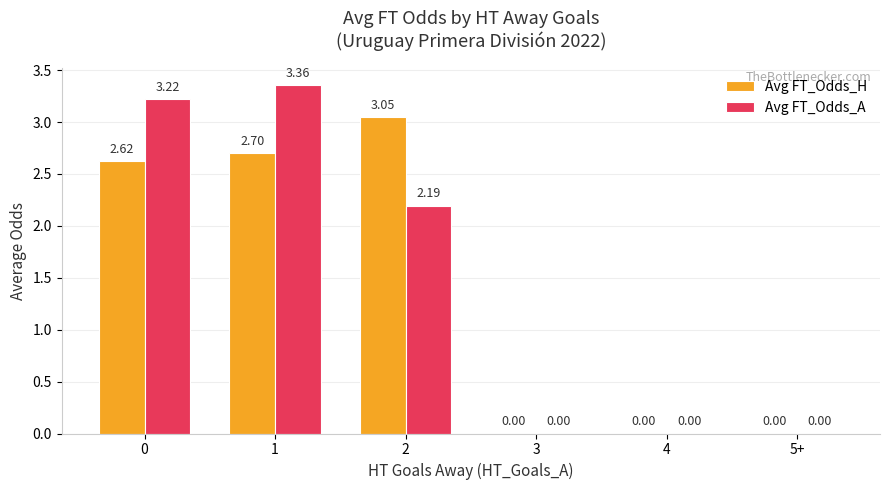

What is the sum of all Avg FT_Odds_H values?

8.4